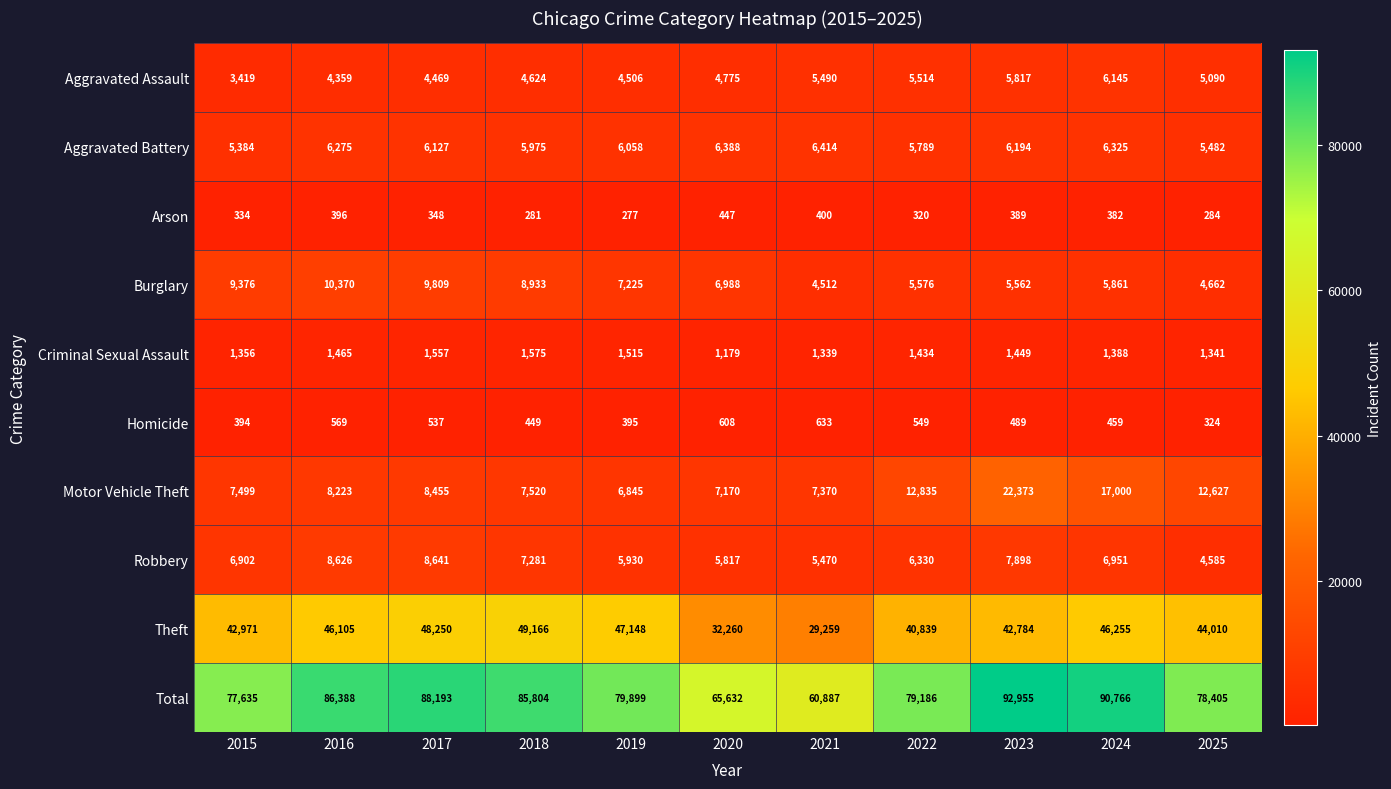

What is the approximate value of Theft at 2018, to the nearest 100?

49200